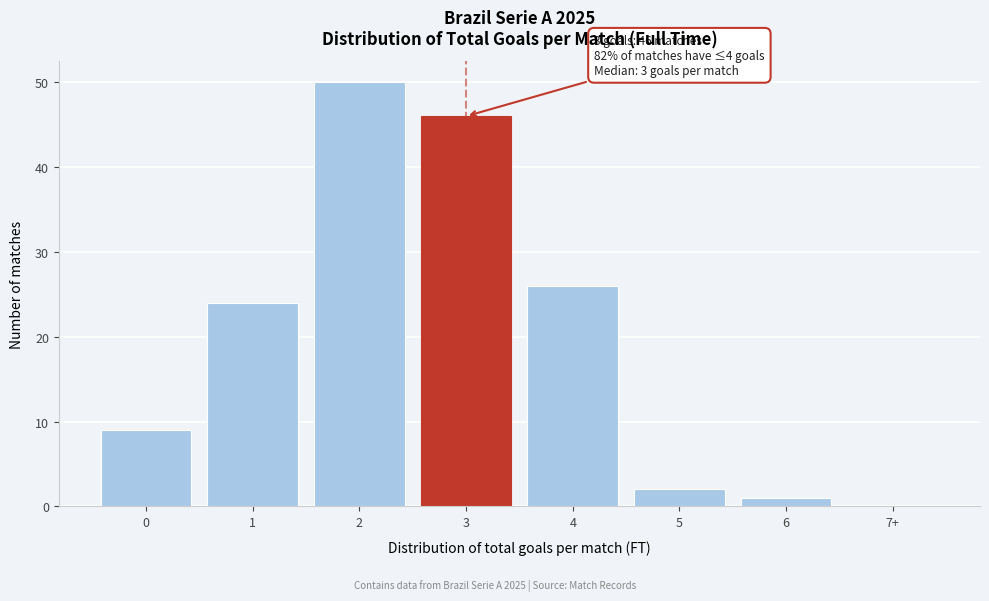

Reading left to right, extract all data points from this chart.

0=9	1=24	2=50	3=46	4=26	5=2	6=1	7+=0